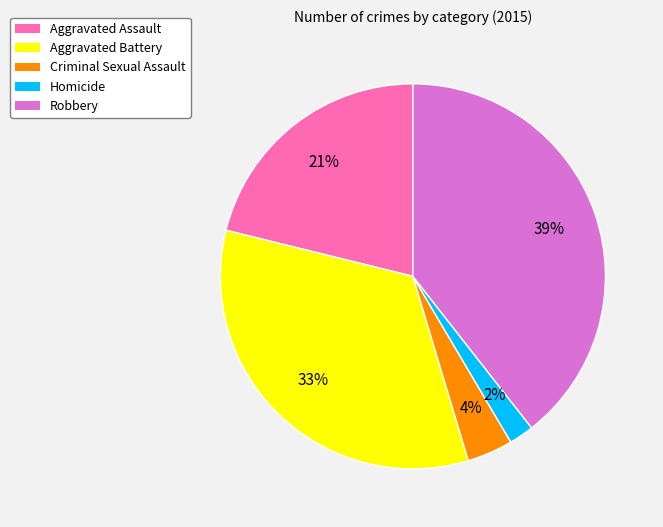

Is the sum of Homicide and Criminal Sexual Assault greater than half?

No